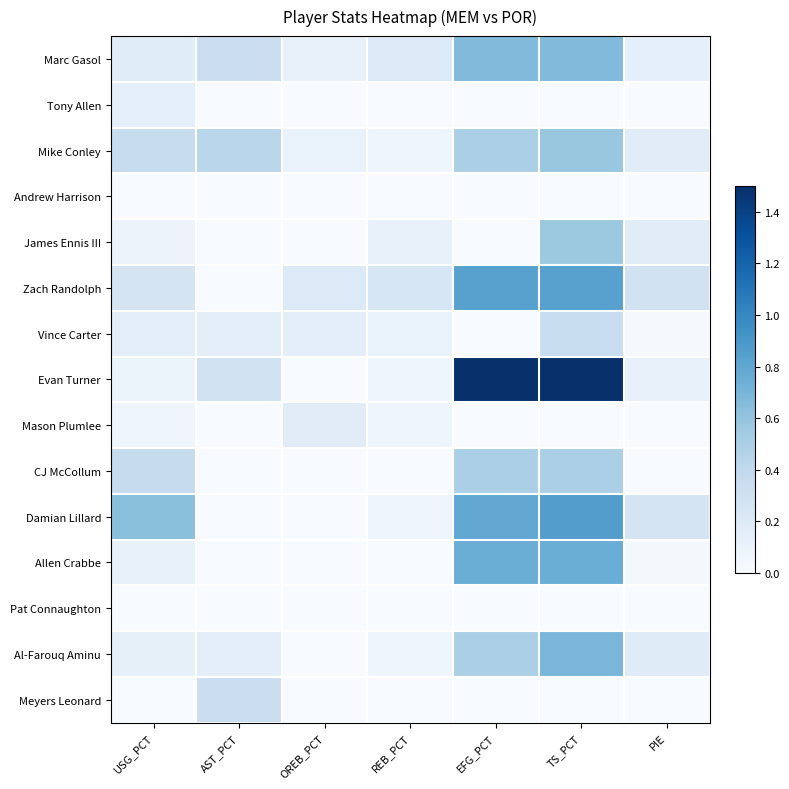

Which has a higher value, AST_PCT or TS_PCT?

TS_PCT